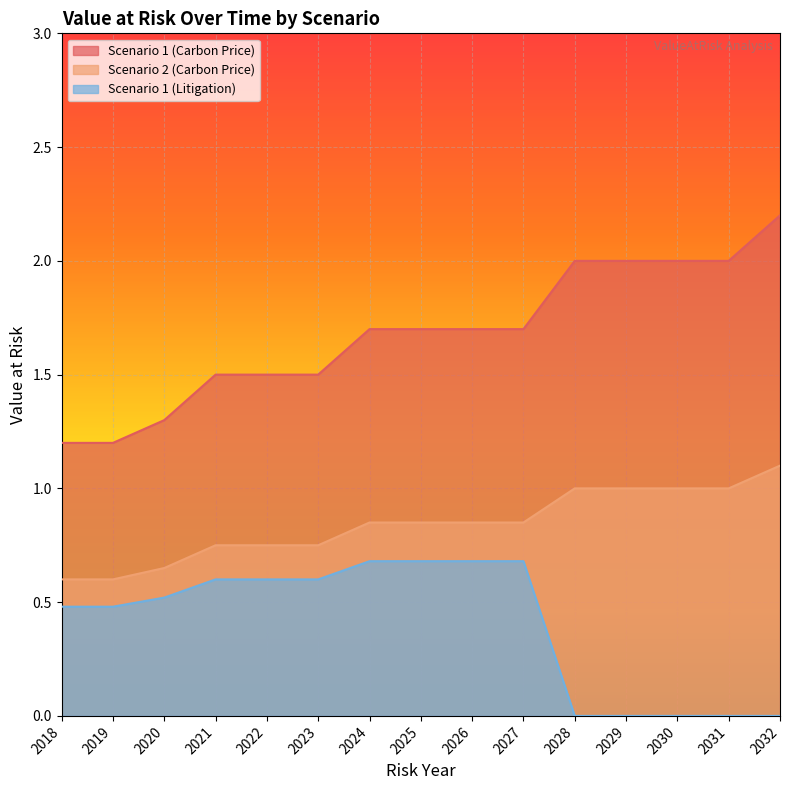

True or false: Scenario 1 (Carbon Price) has a value of 2.0 at 2018.

False